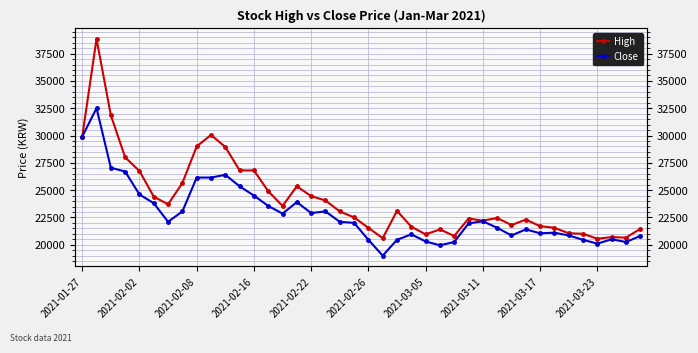

Which series has the largest range (max minus min)?

High